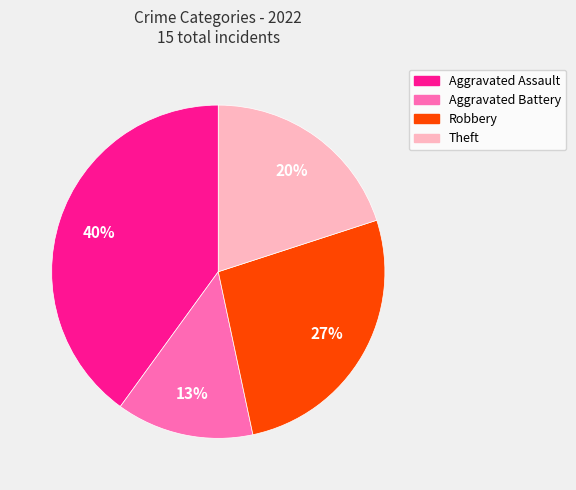

Rank the categories by value from lowest to highest.

Aggravated Battery, Theft, Robbery, Aggravated Assault